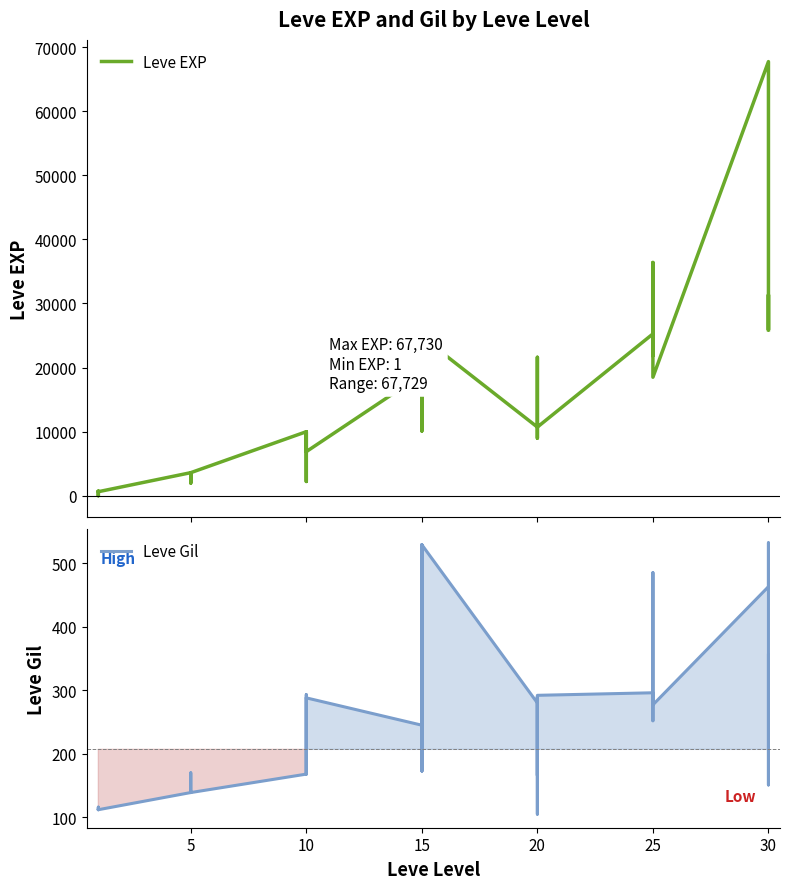

True or false: Leve EXP has a value of 23257 at 15.

False